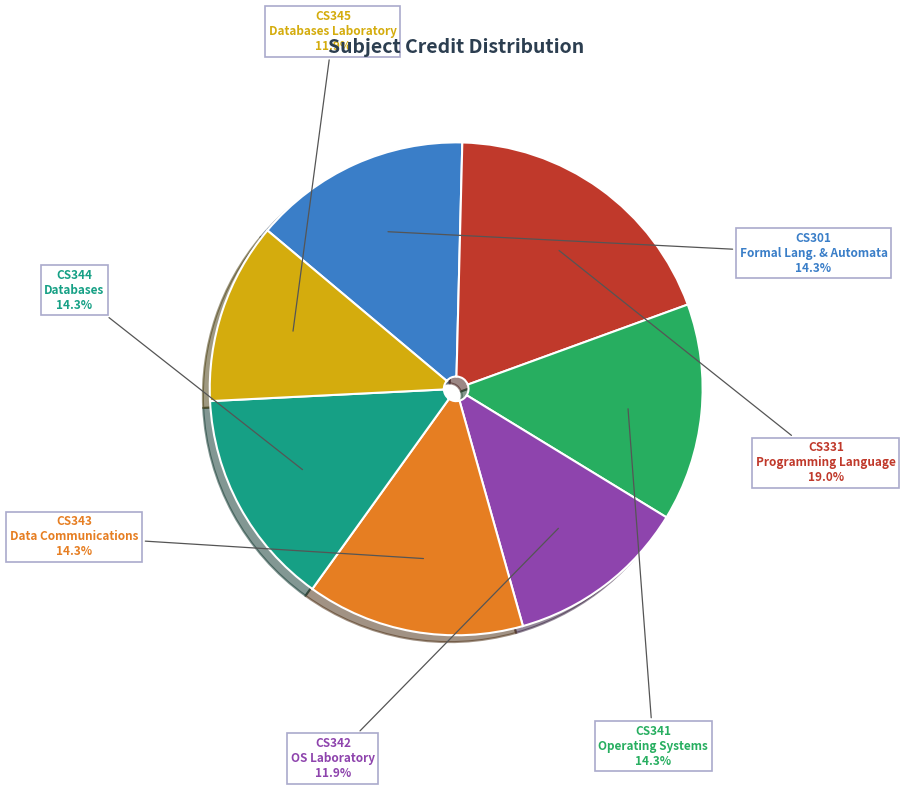

Between CS344 Databases and CS345 Databases Laboratory, which is larger?

CS344 Databases